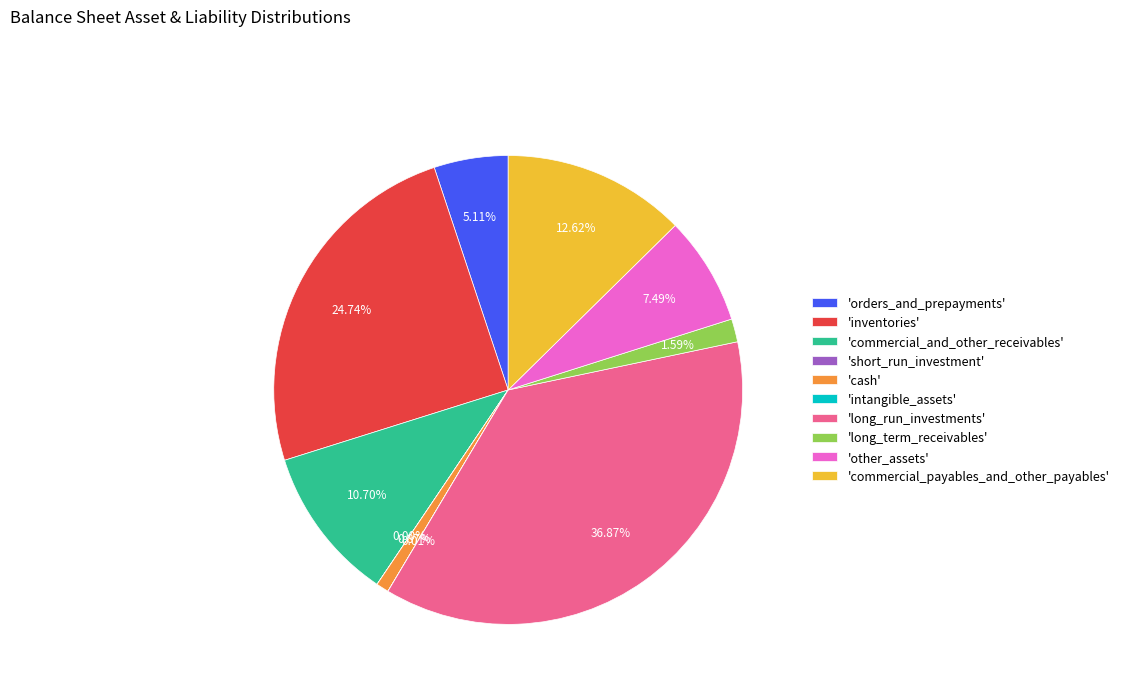

Approximately how many times larger is the value at 'commercial_and_other_receivables' compared to 'inventories'?

0.4